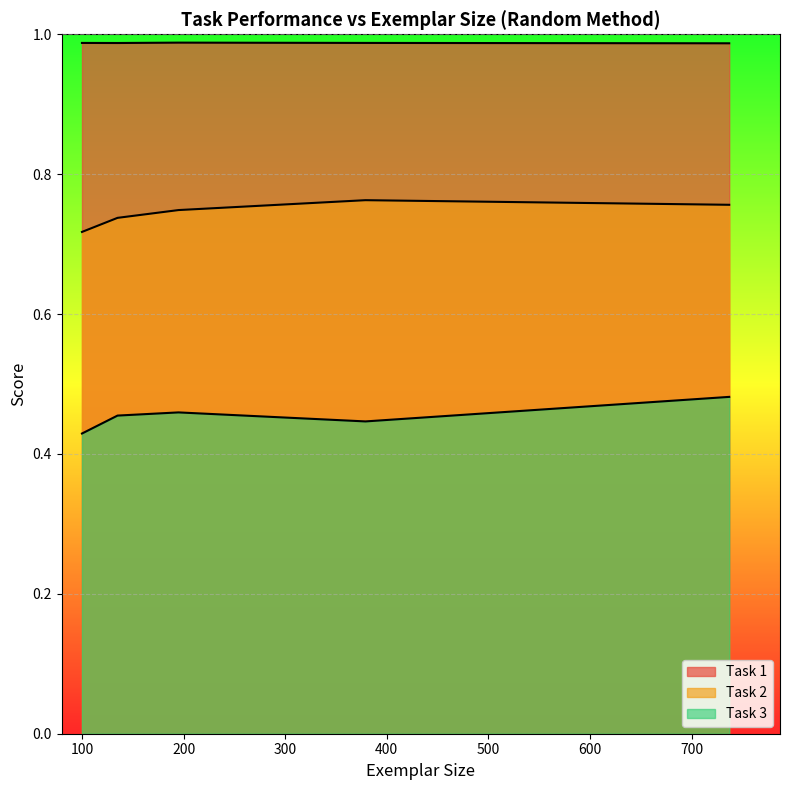

Where is the first local maximum for Task 2?

379